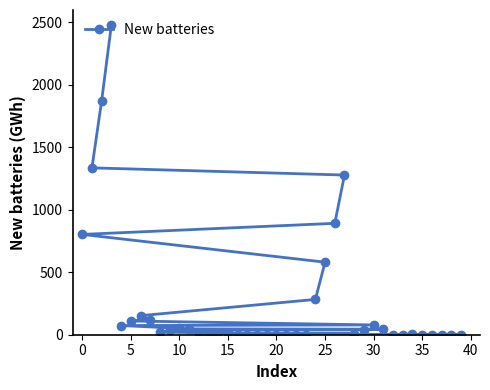

What is the maximum value shown in the chart?

2479.8